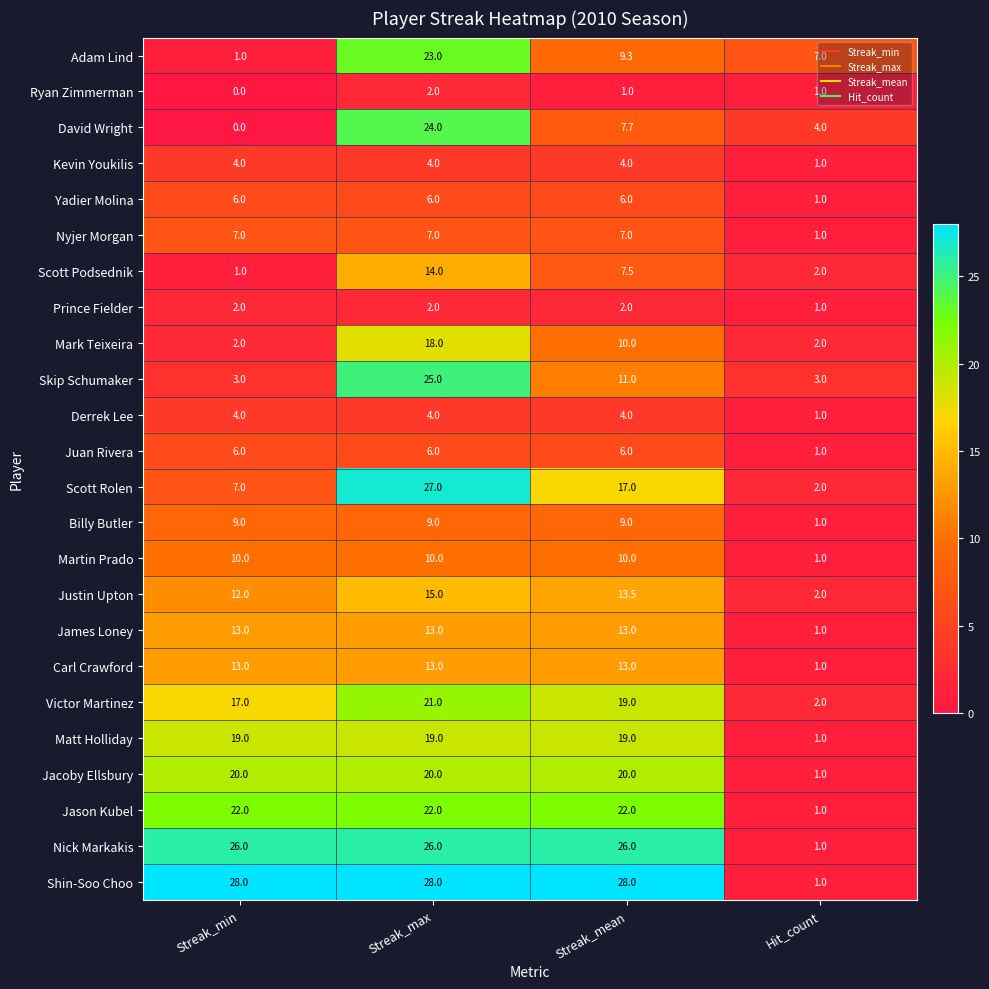

What is the difference between the highest and lowest values at Streak_mean?

27.0